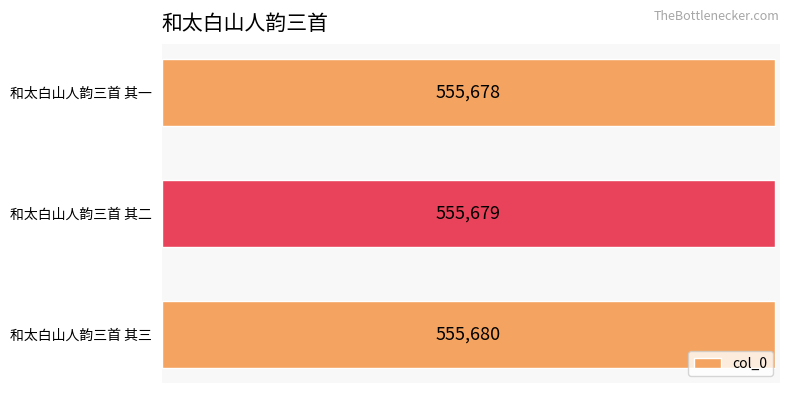

Count the values in the range 555678 to 555680.

3